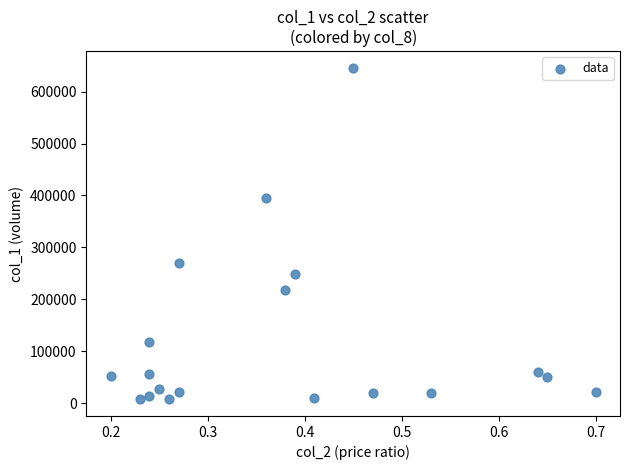

What is the range of Y values (max minus min)?

639000